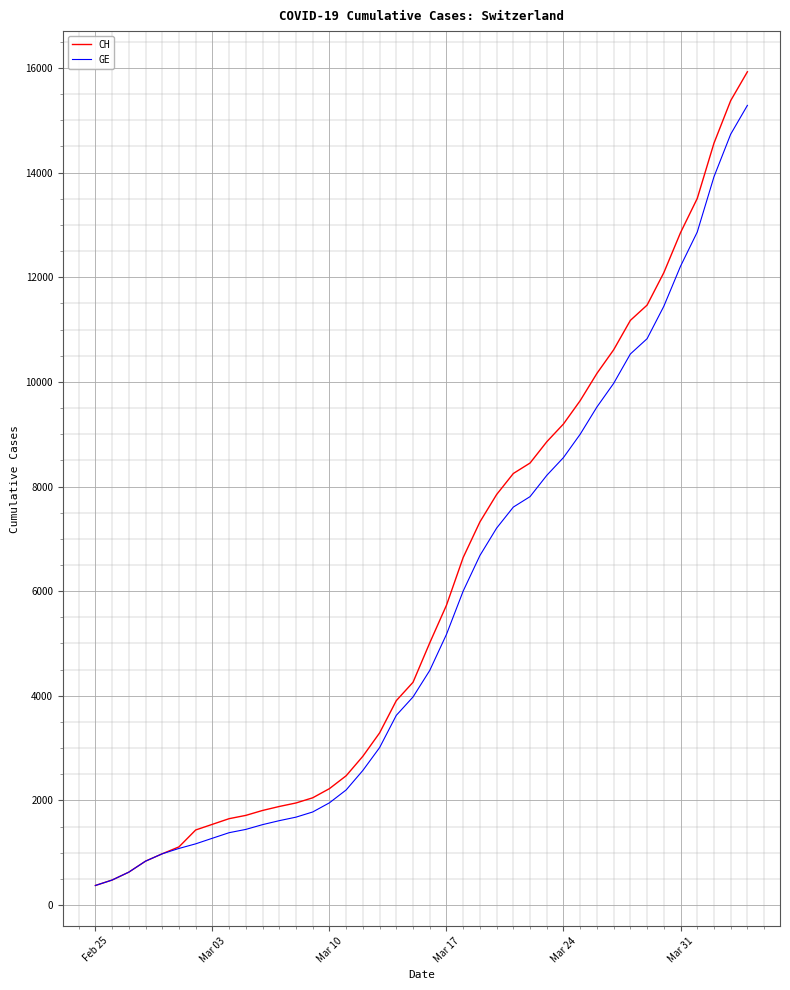

What is the highest value of the CH series?

15926